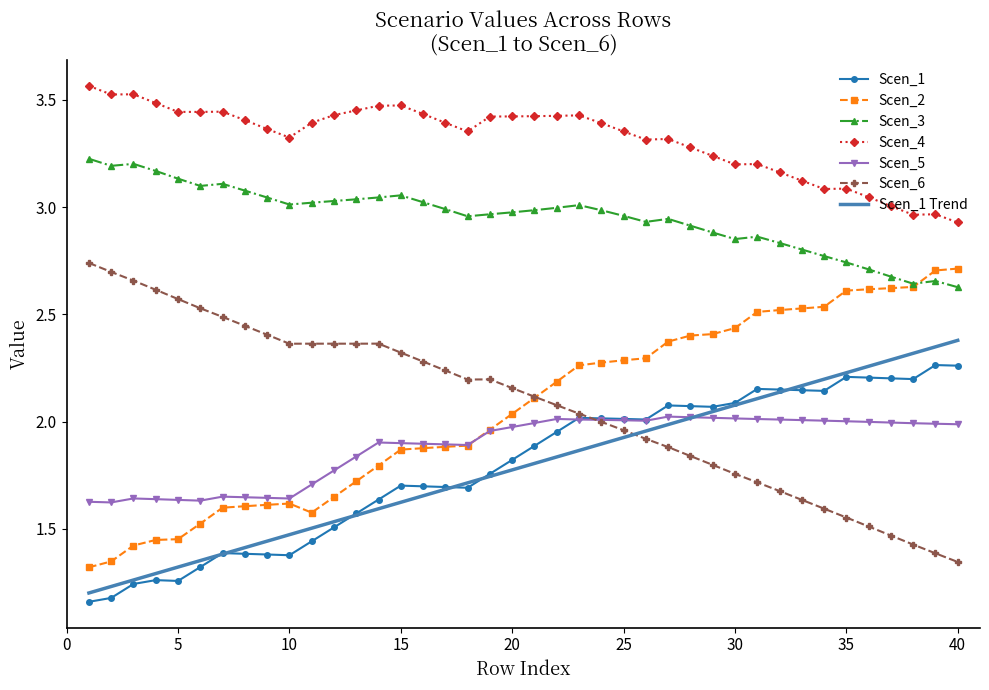

True or false: Scen_5 and Scen_3 intersect in this chart.

False